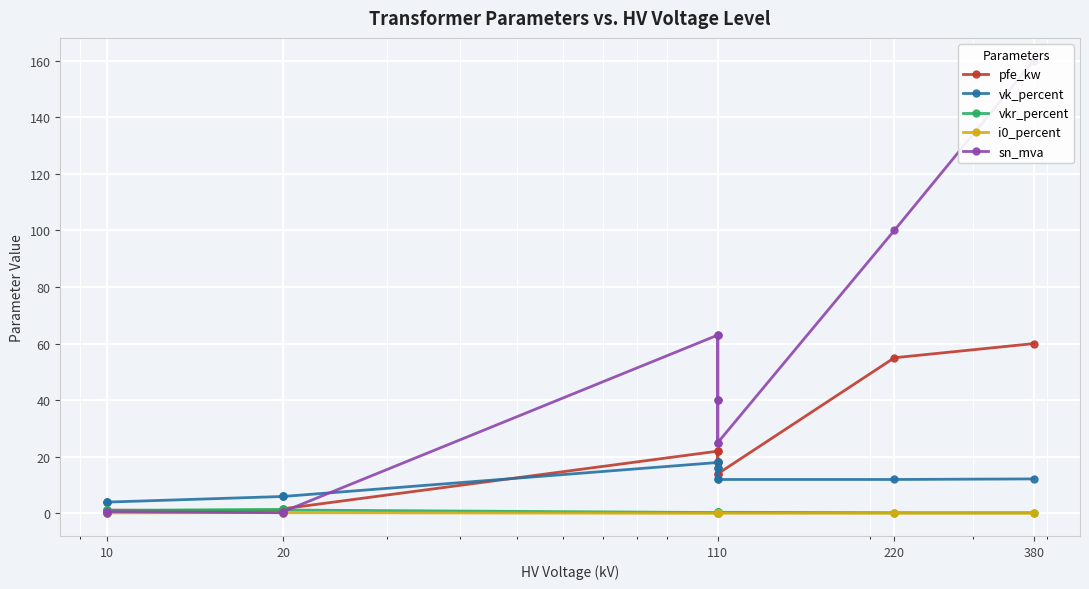

Reading left to right, list all the values displayed in this chart.

pfe_kw: 0.6	0.9	1.2	0.8	1.4	1.6	22.0	18.0	14.0	22.0	18.0	14.0	55.0	60.0
vk_percent: 4.0	4.0	4.0	6.0	6.0	6.0	18.0	16.2	12.0	18.0	16.2	12.0	12.0	12.2
vkr_percent: 1.2	1.3	1.1	1.4	1.4	1.2	0.3	0.3	0.4	0.3	0.3	0.4	0.3	0.2
i0_percent: 0.2	0.2	0.2	0.3	0.3	0.3	0.0	0.1	0.1	0.0	0.1	0.1	0.1	0.1
sn_mva: 0.2	0.4	0.6	0.2	0.4	0.6	63.0	40.0	25.0	63.0	40.0	25.0	100.0	160.0